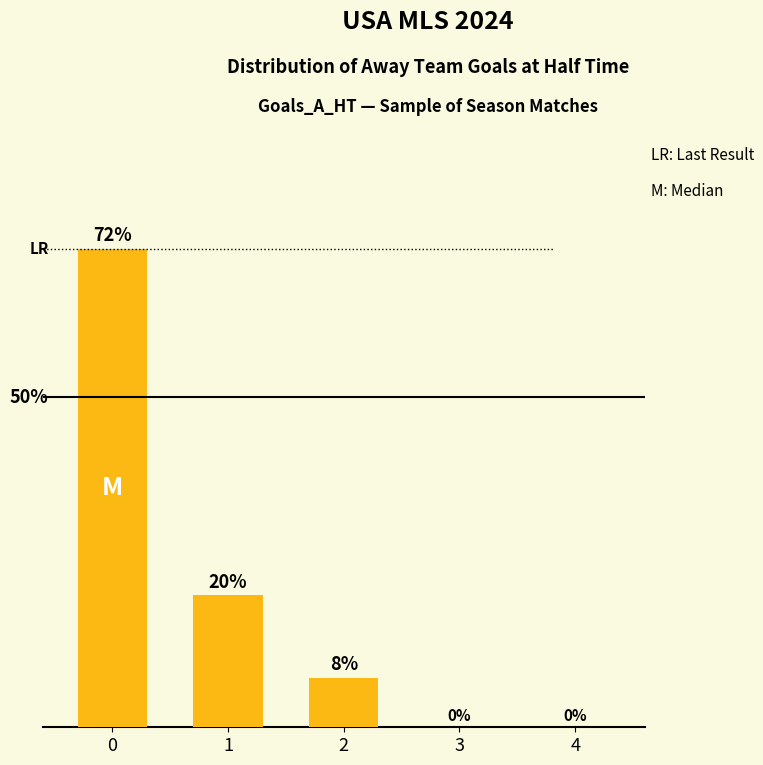

Reading right to left, list all the values displayed in this chart.

0.0	0.0	7.5	20.0	72.5